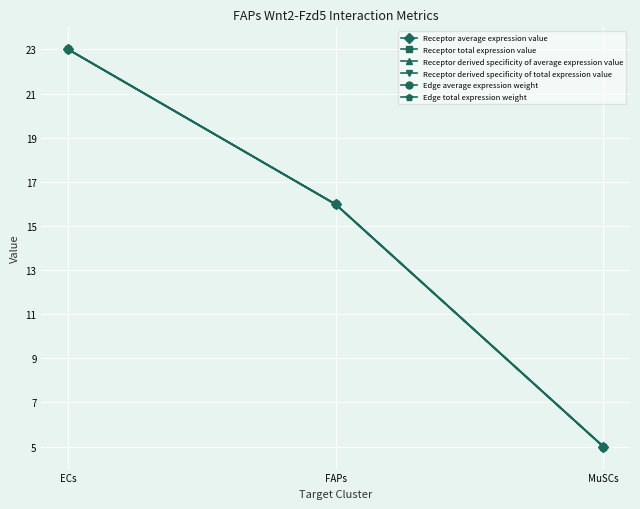

Is this an area chart (filled region under the line)?

No